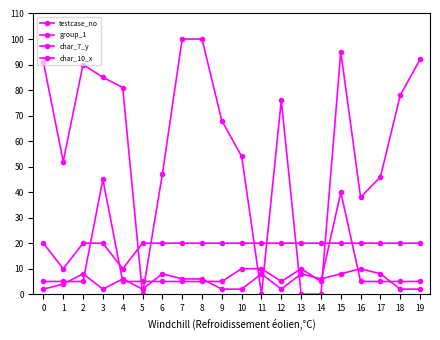

At which category is the sum across all series the highest?

15